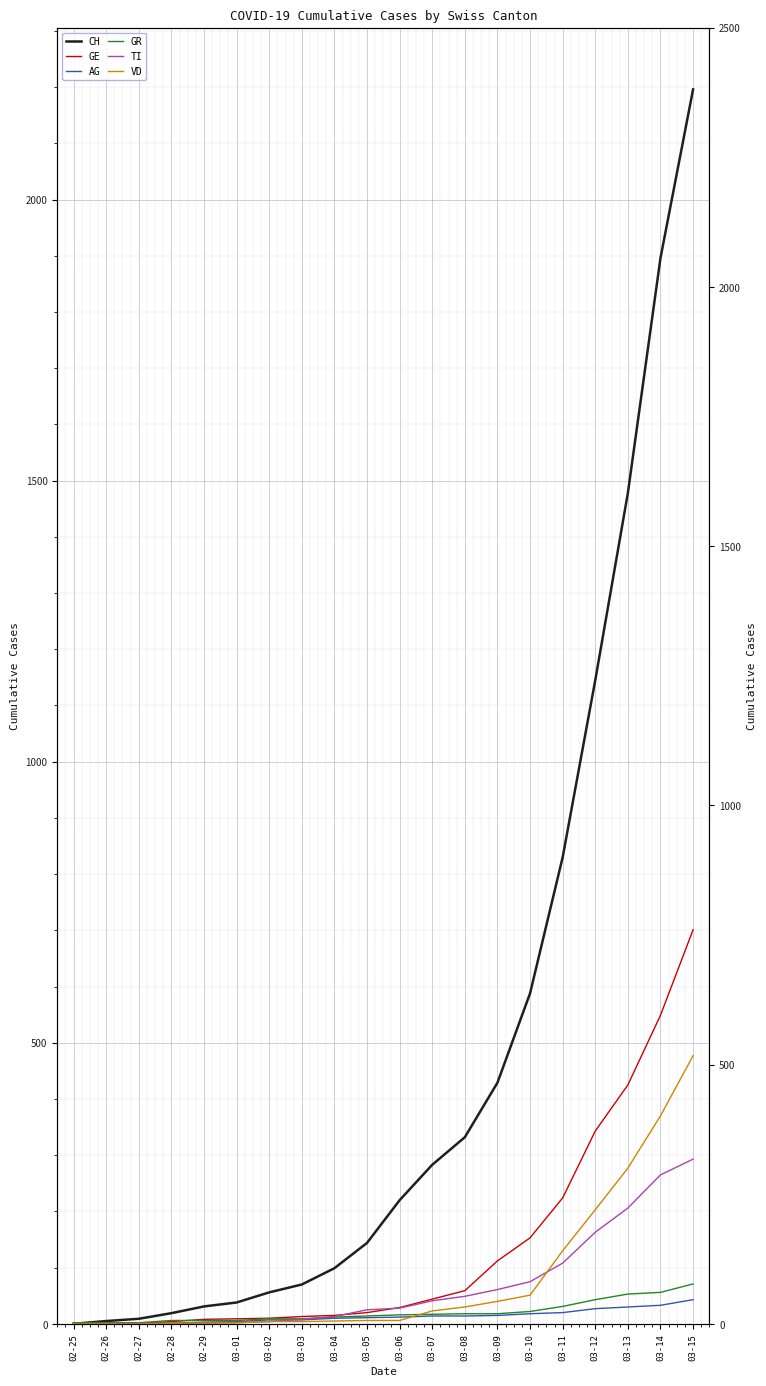

Between 02-25 and 03-13, which series saw the biggest shift?

CH